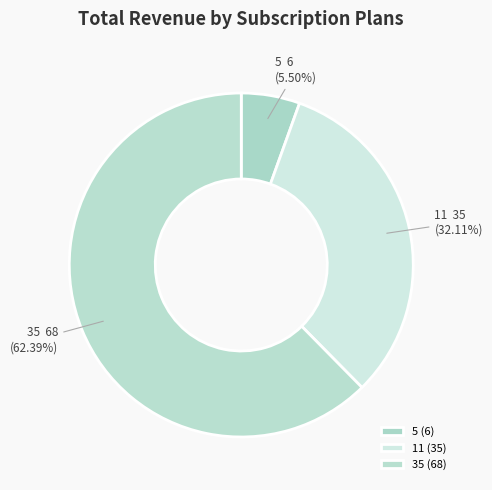

To the nearest percent, what is the difference between the largest and smallest slice percentages?

57%